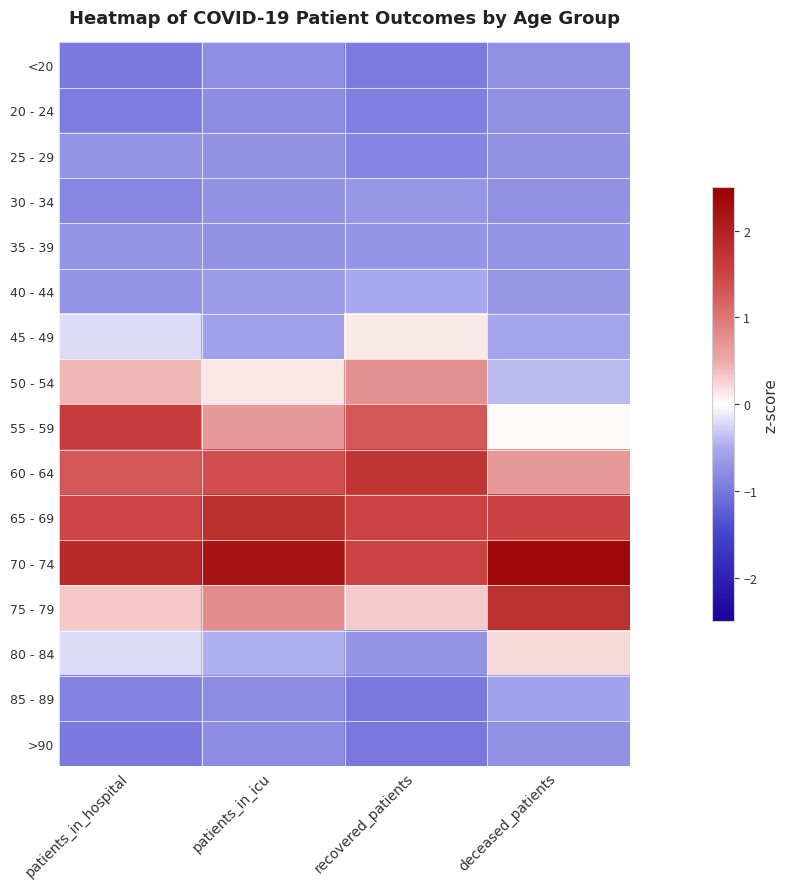

Reading right to left, extract all data points from this chart.

<20: deceased_patients=-0.7	recovered_patients=-1.0	patients_in_icu=-0.8	patients_in_hospital=-1.0
20 - 24: deceased_patients=-0.8	recovered_patients=-0.9	patients_in_icu=-0.8	patients_in_hospital=-0.9
25 - 29: deceased_patients=-0.7	recovered_patients=-0.9	patients_in_icu=-0.7	patients_in_hospital=-0.7
30 - 34: deceased_patients=-0.7	recovered_patients=-0.7	patients_in_icu=-0.7	patients_in_hospital=-0.8
35 - 39: deceased_patients=-0.7	recovered_patients=-0.7	patients_in_icu=-0.7	patients_in_hospital=-0.7
40 - 44: deceased_patients=-0.7	recovered_patients=-0.5	patients_in_icu=-0.6	patients_in_hospital=-0.7
45 - 49: deceased_patients=-0.5	recovered_patients=0.1	patients_in_icu=-0.6	patients_in_hospital=-0.2
50 - 54: deceased_patients=-0.4	recovered_patients=0.8	patients_in_icu=0.1	patients_in_hospital=0.4
55 - 59: deceased_patients=0.0	recovered_patients=1.3	patients_in_icu=0.7	patients_in_hospital=1.6
60 - 64: deceased_patients=0.7	recovered_patients=1.7	patients_in_icu=1.4	patients_in_hospital=1.3
65 - 69: deceased_patients=1.5	recovered_patients=1.5	patients_in_icu=1.8	patients_in_hospital=1.5
70 - 74: deceased_patients=2.4	recovered_patients=1.5	patients_in_icu=2.2	patients_in_hospital=1.9
75 - 79: deceased_patients=1.8	recovered_patients=0.3	patients_in_icu=0.8	patients_in_hospital=0.3
80 - 84: deceased_patients=0.2	recovered_patients=-0.7	patients_in_icu=-0.5	patients_in_hospital=-0.2
85 - 89: deceased_patients=-0.6	recovered_patients=-1.0	patients_in_icu=-0.8	patients_in_hospital=-0.9
>90: deceased_patients=-0.7	recovered_patients=-1.0	patients_in_icu=-0.8	patients_in_hospital=-1.0